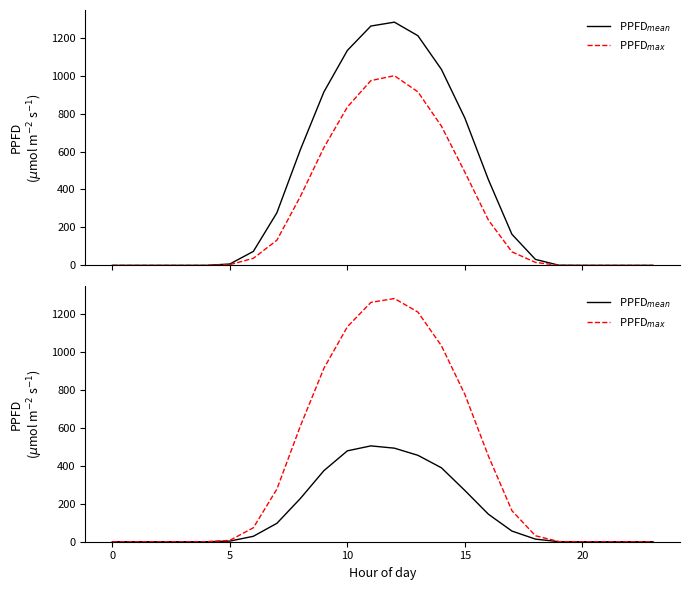

True or false: PPFD$_{mean}$ has more than 0 points higher than both neighbors.

True